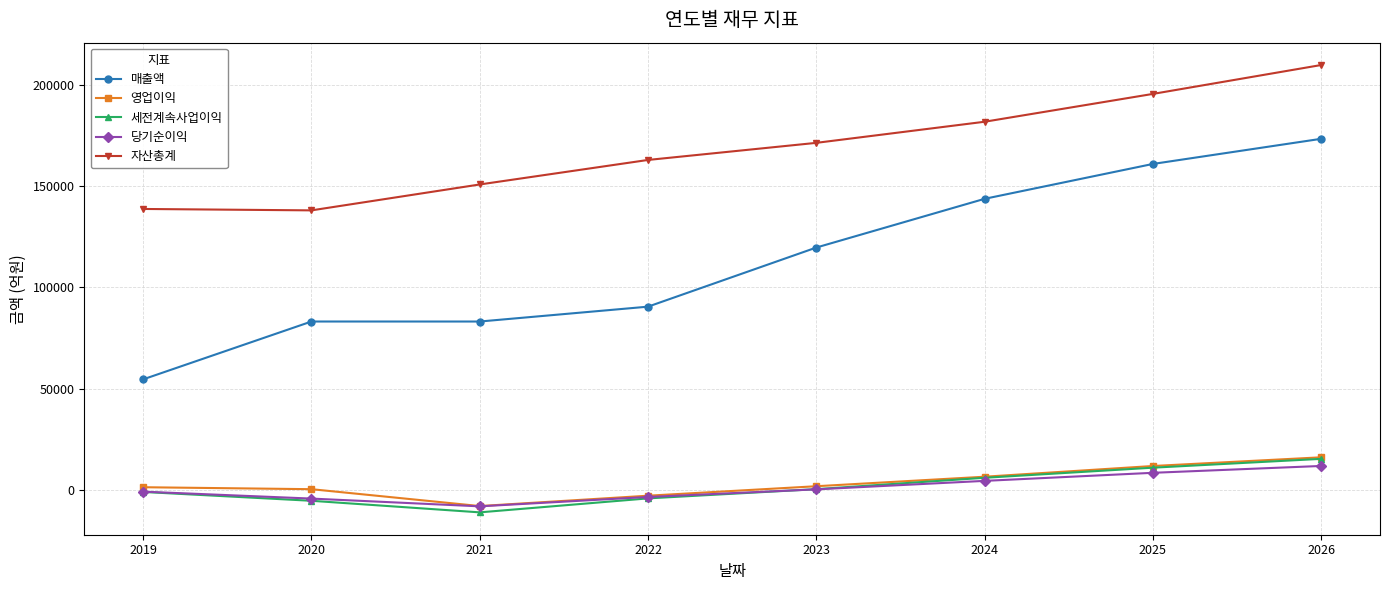

What is the difference between the highest and lowest values at 2023?

171089